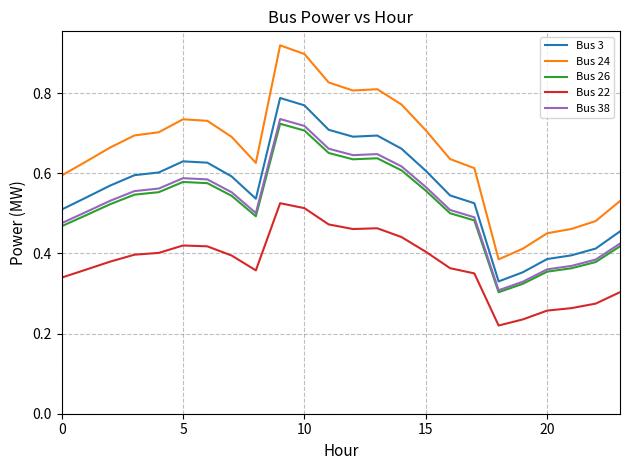

Which series has the largest total across all categories?

Bus 24